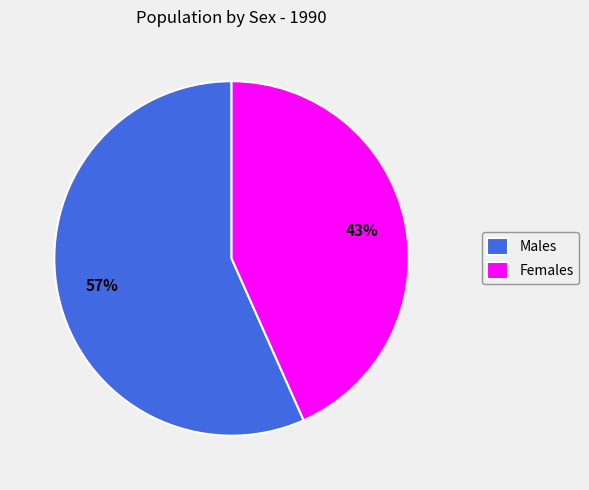

Which category accounts for the majority?

Males